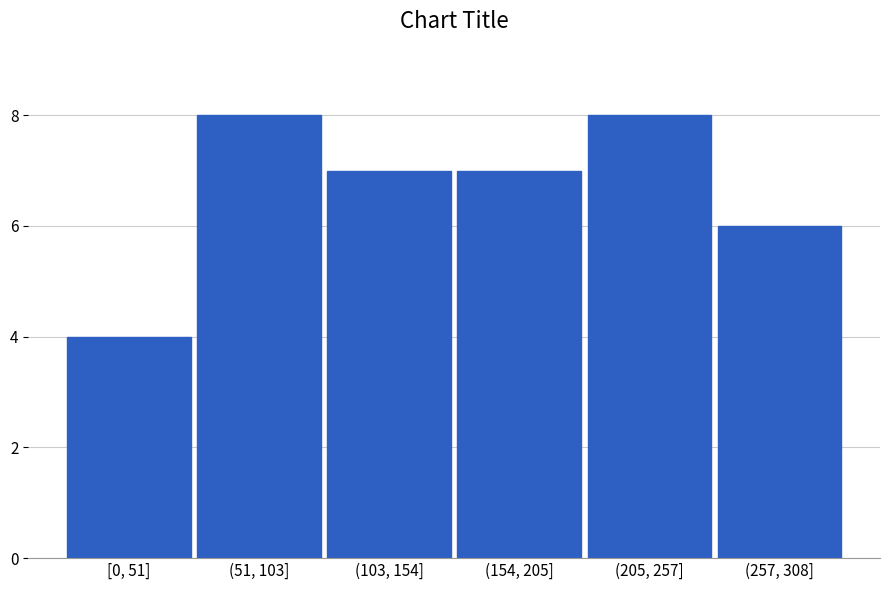

Reading right to left, extract all data points from this chart.

(257, 308]=6	(205, 257]=8	(154, 205]=7	(103, 154]=7	(51, 103]=8	[0, 51]=4